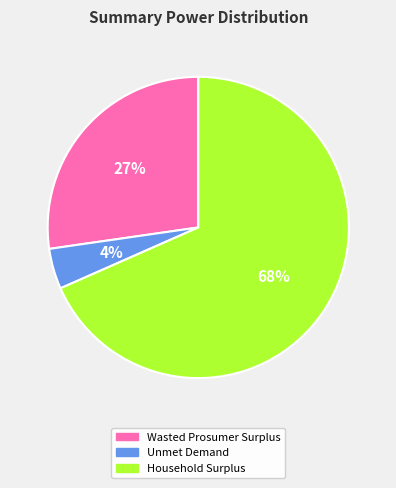

To the nearest percent, what percentage of the pie is Wasted Prosumer Surplus?

27%